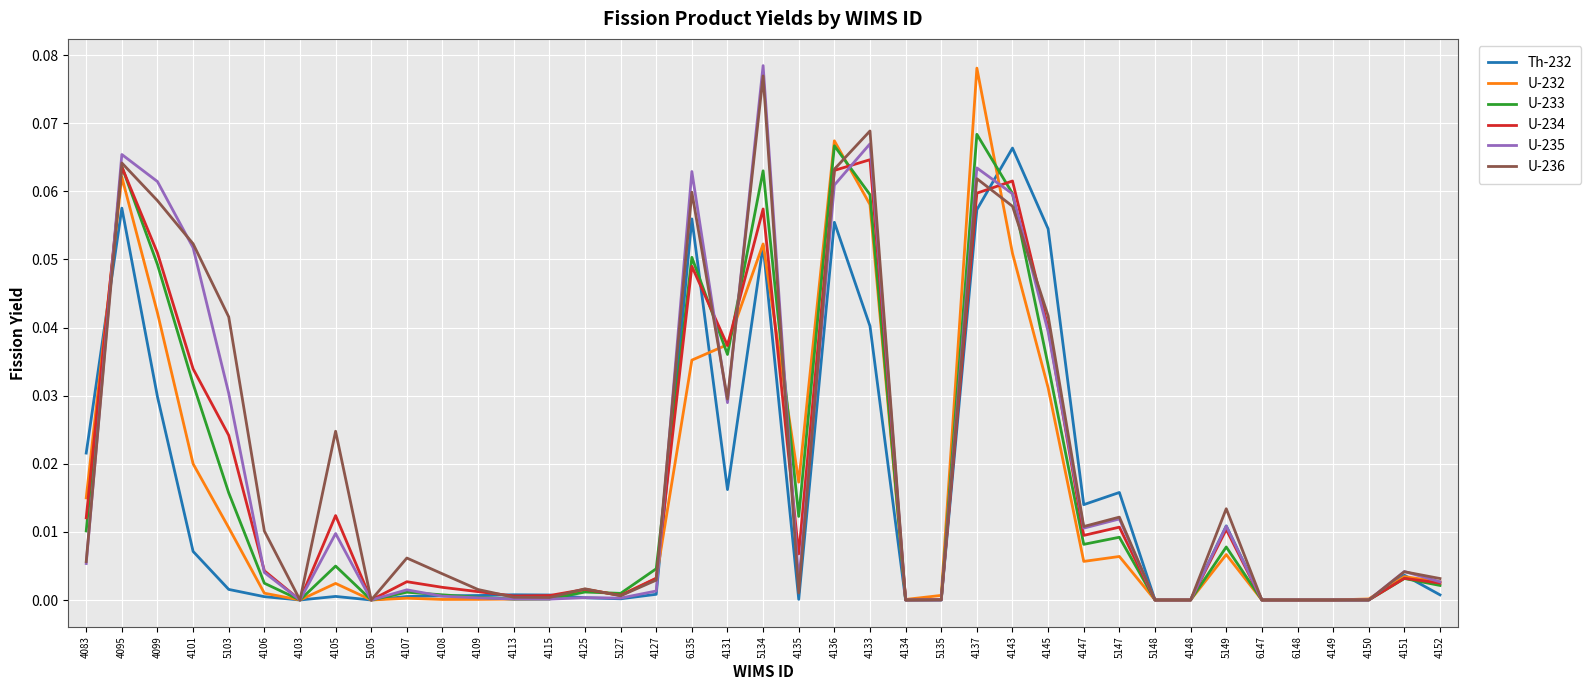

What position from the right is 5105?

31